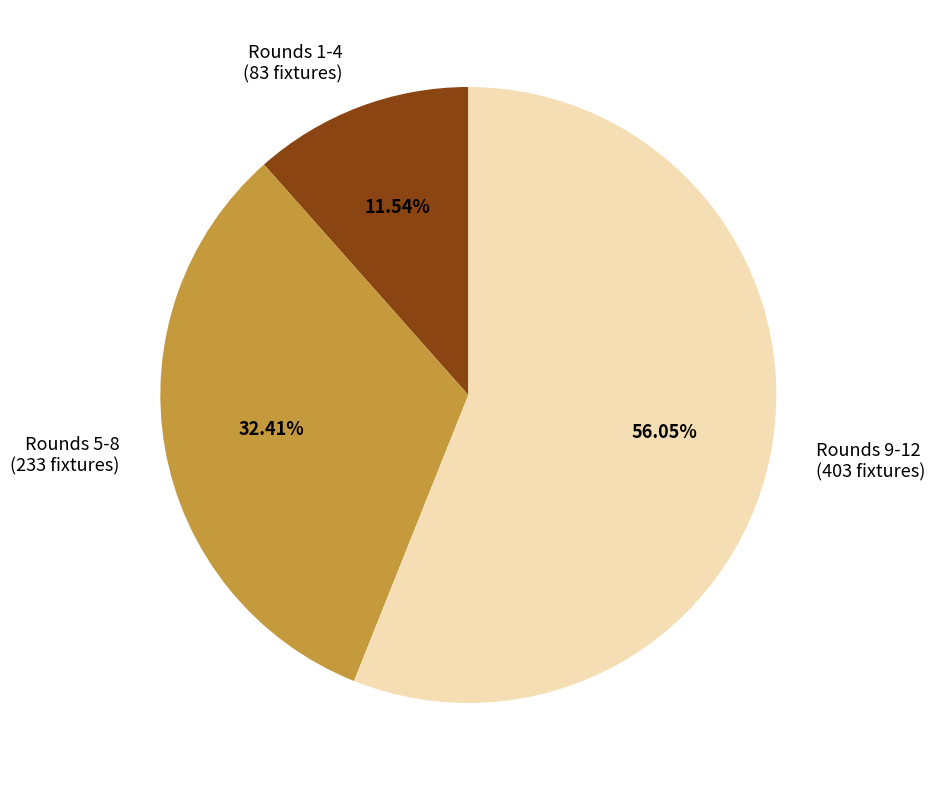

What is the ratio of the value at Rounds 5-8 (233 fixtures) to the value at Rounds 9-12 (403 fixtures)?

0.6